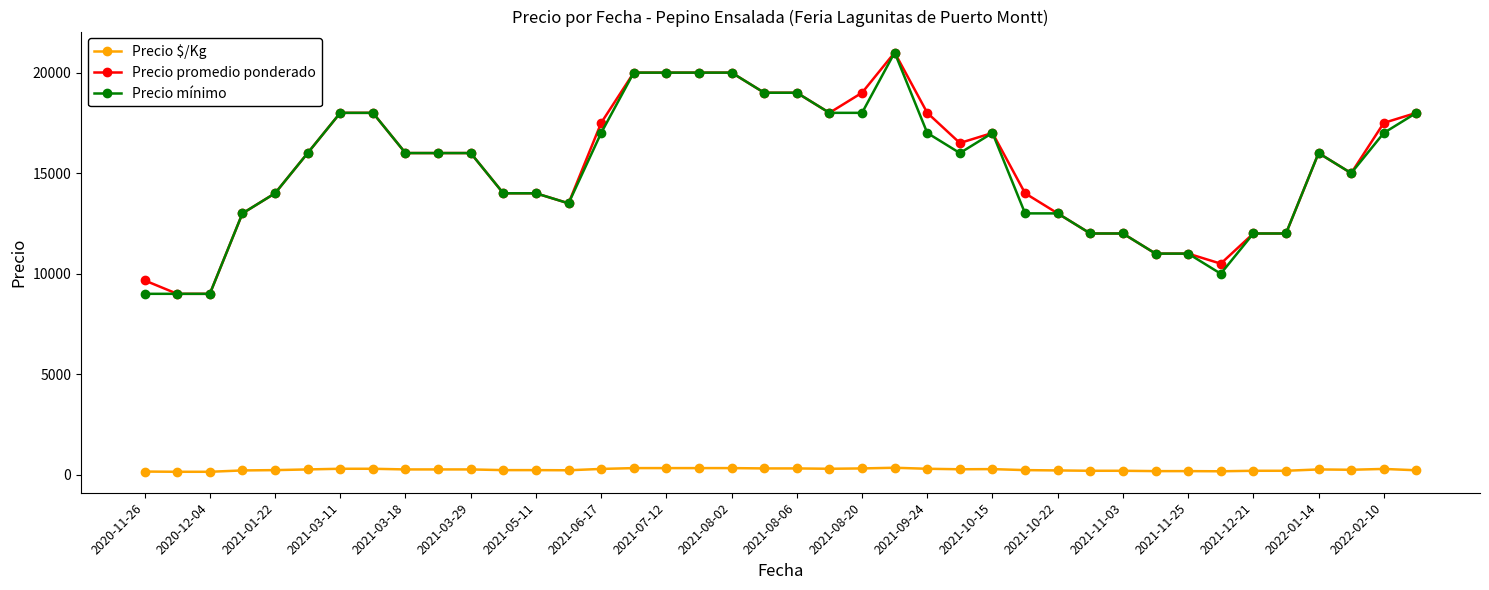

What is the highest value of the Precio mínimo series?

21000